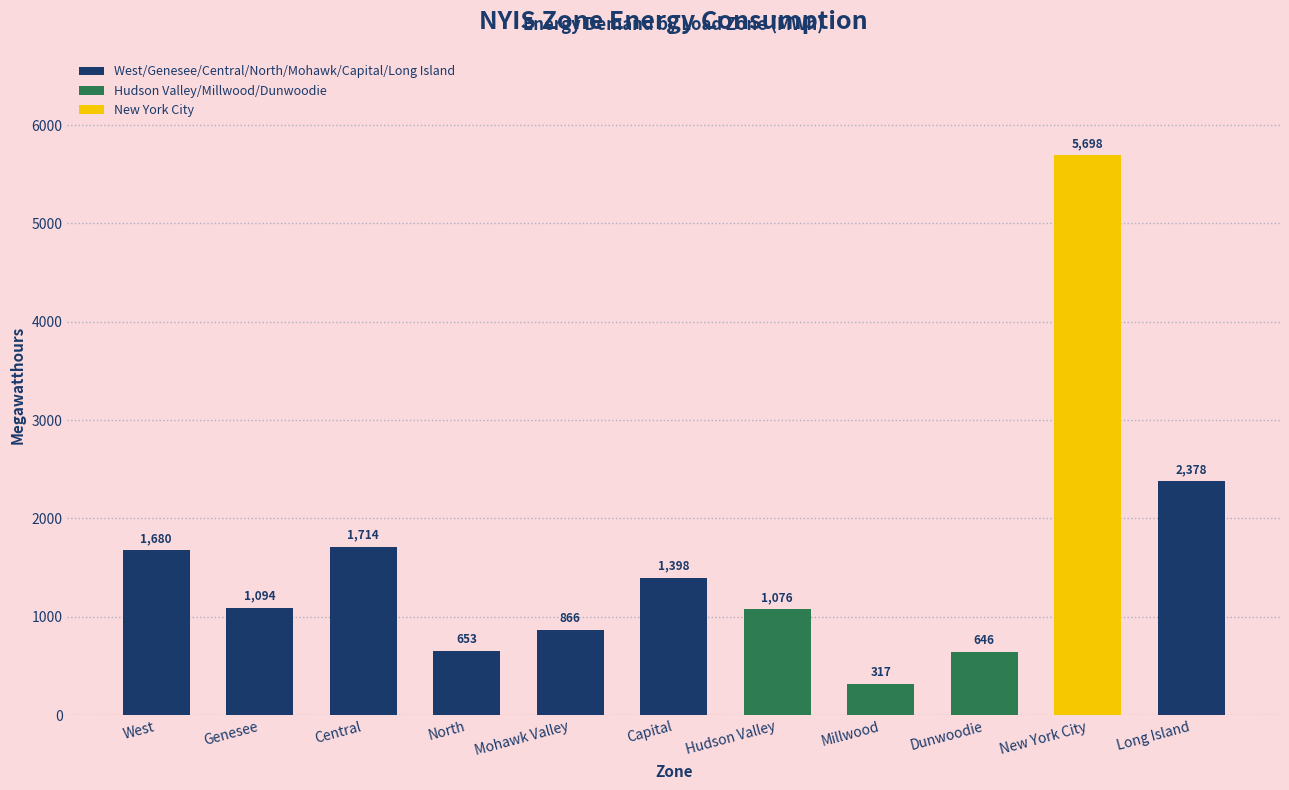

True or false: the data shows 1094 at Genesee.

True